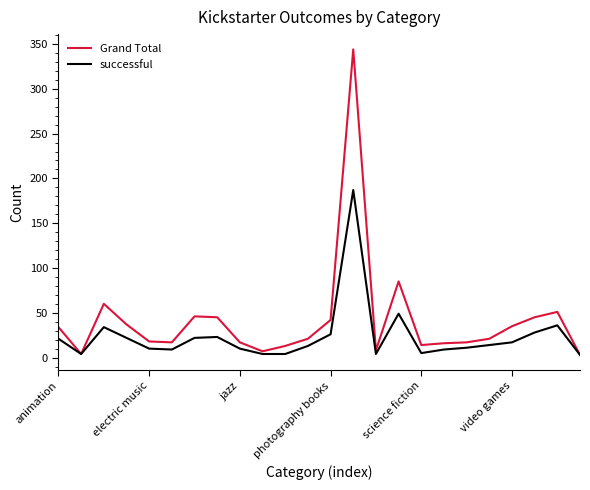

Which series has the largest total across all categories?

Grand Total